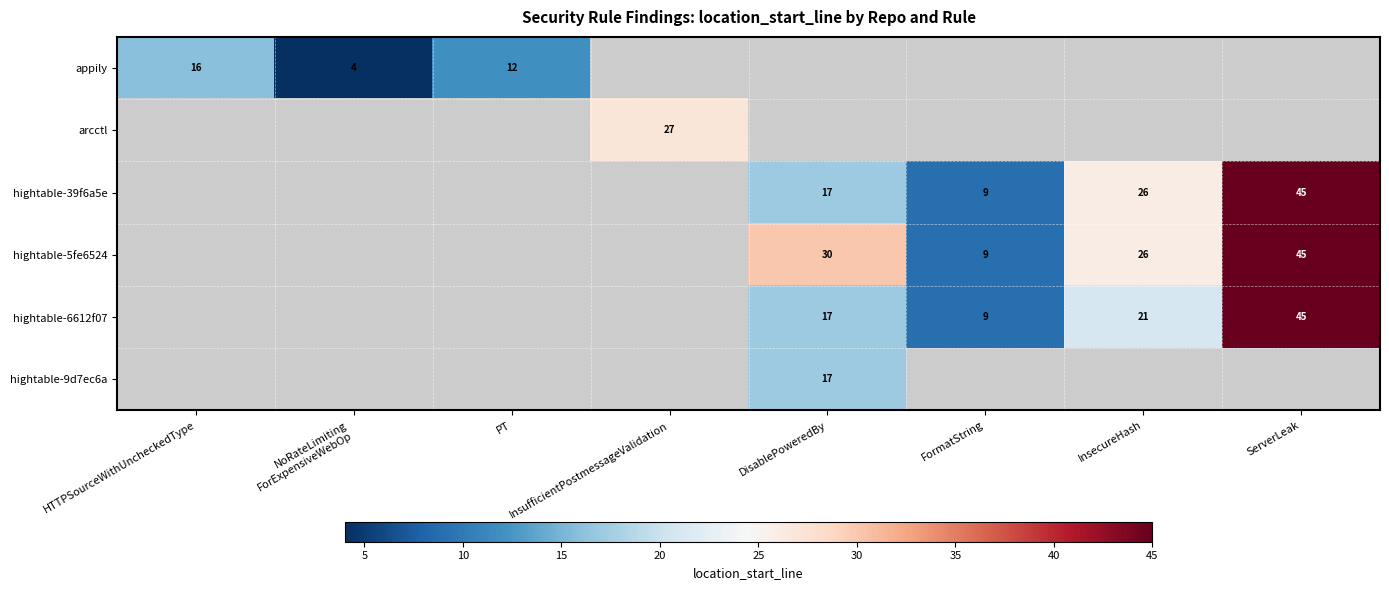

Is it true that hightable-5fe6524 equals 26 at InsecureHash?

True